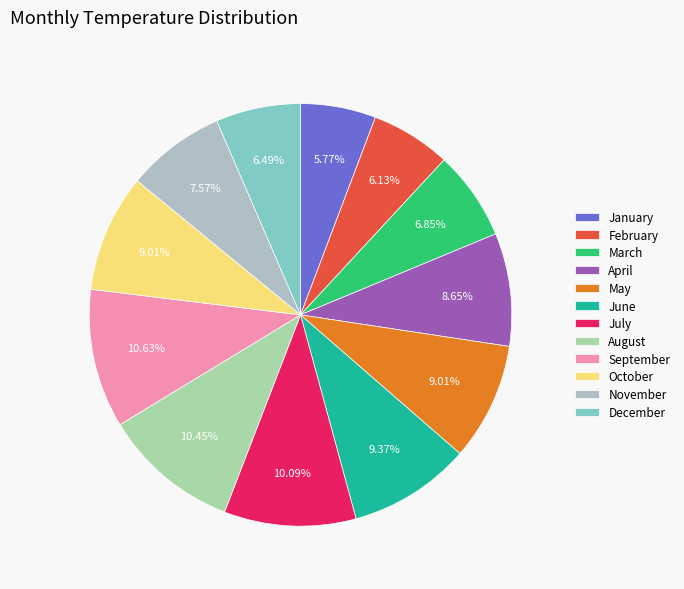

To the nearest percent, what portion does May represent?

9%